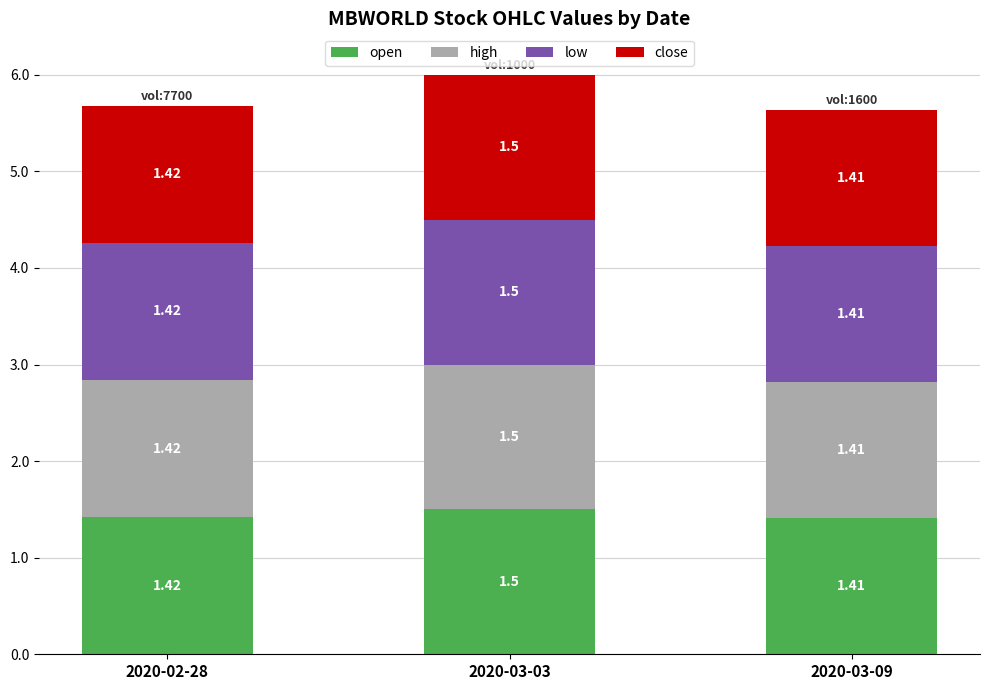

At which category is the sum across all series the highest?

2020-03-03